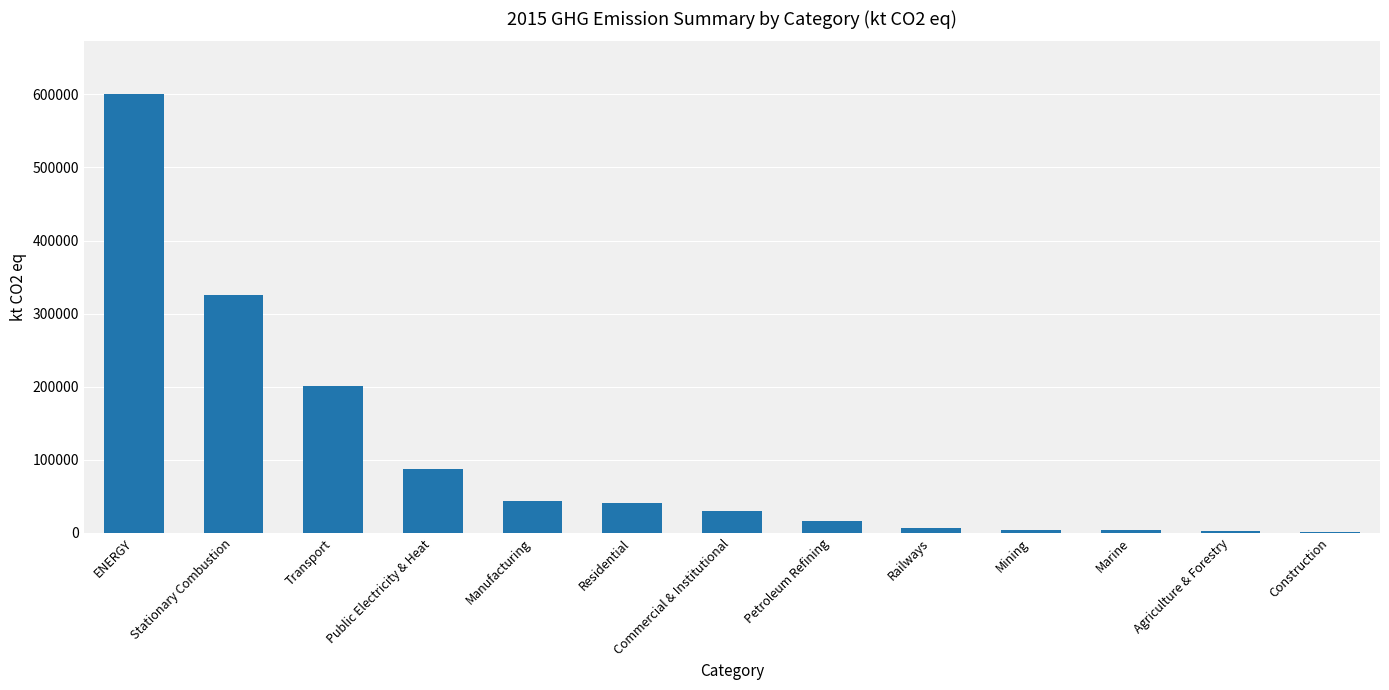

What is the average value?

104991.2